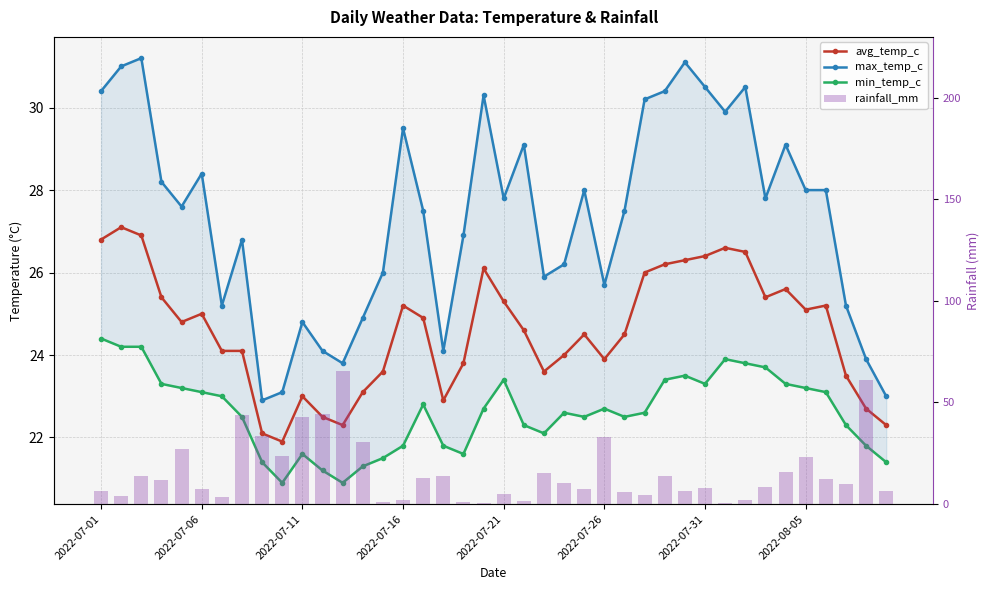

What is the approximate value of min_temp_c at 23?

22.6